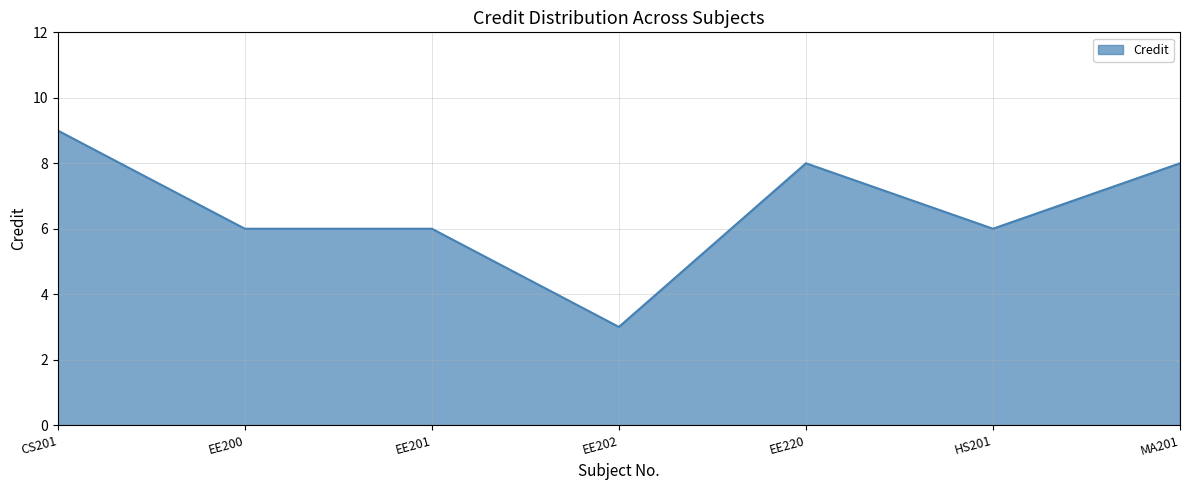

What is the change in value from CS201 to EE202?

-6